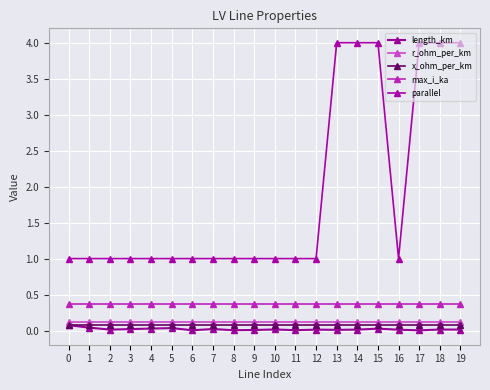

Between 4 and 15, which is larger?

4